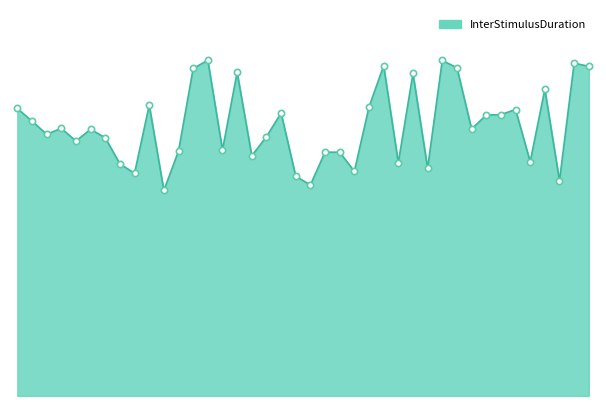

Does the chart have visible grid lines?

No